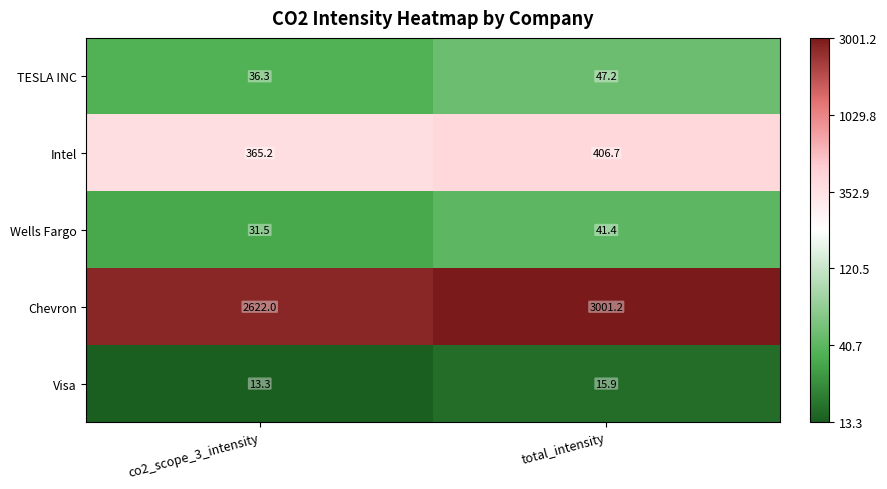

Which series changed the most between co2_scope_3_intensity and total_intensity?

Chevron